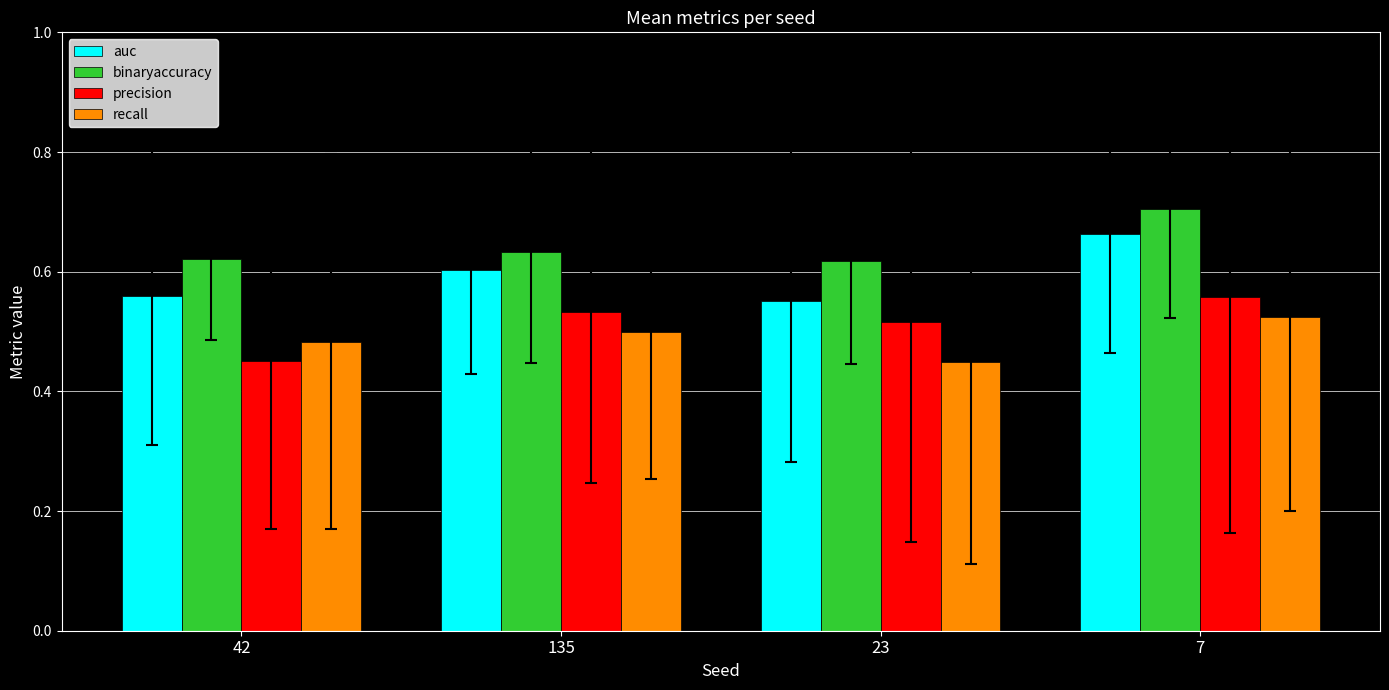

Which series changed the most between 42 and 135?

precision